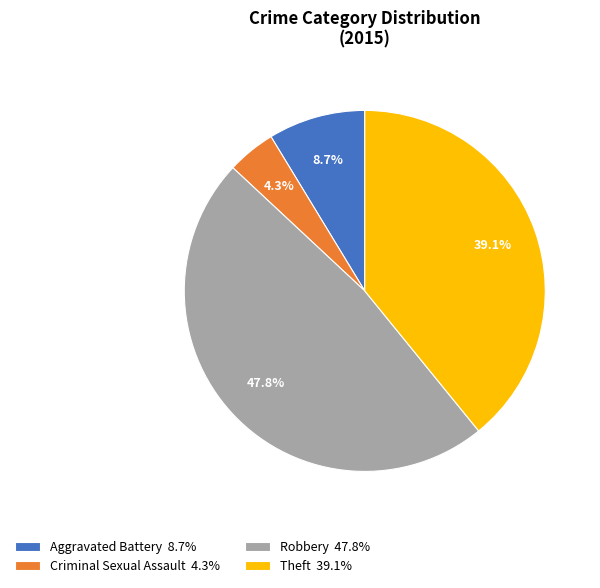

Which has a higher value, Aggravated Battery 8.7% or Robbery 47.8%?

Robbery 47.8%